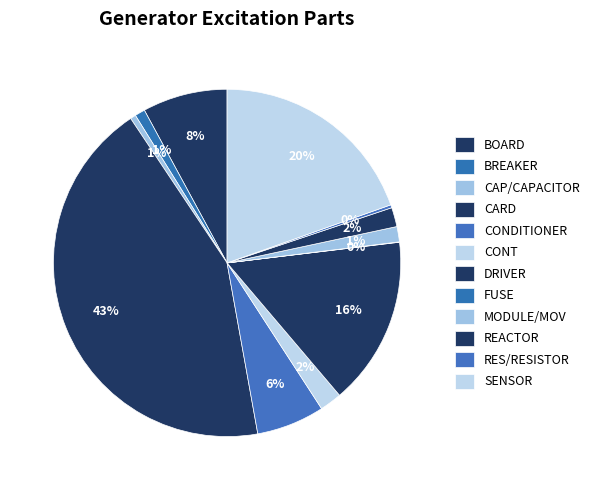

How many segments does this pie chart have?

12